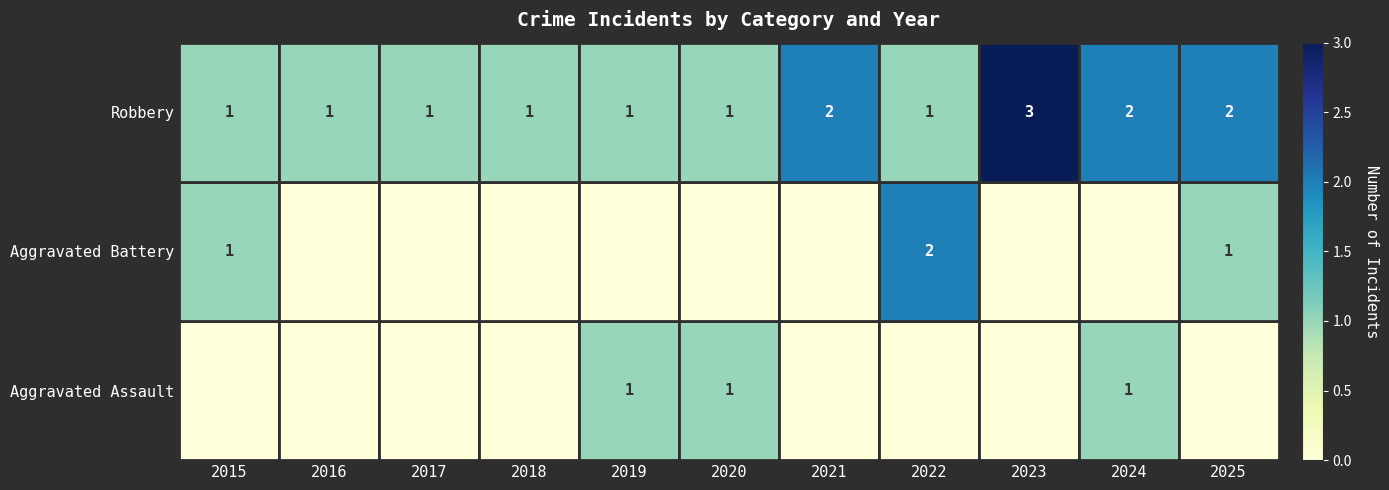

Which has a higher value, 2025 or 2018?

2025